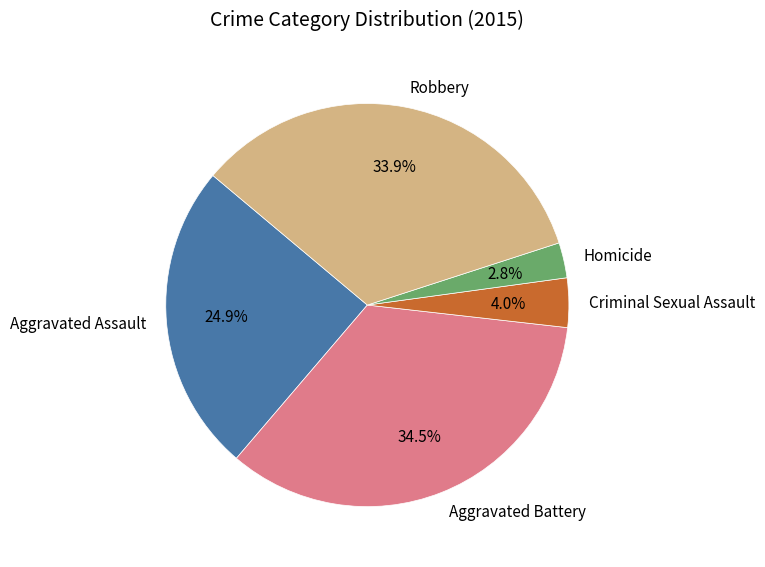

Count the number of slices in the pie.

5